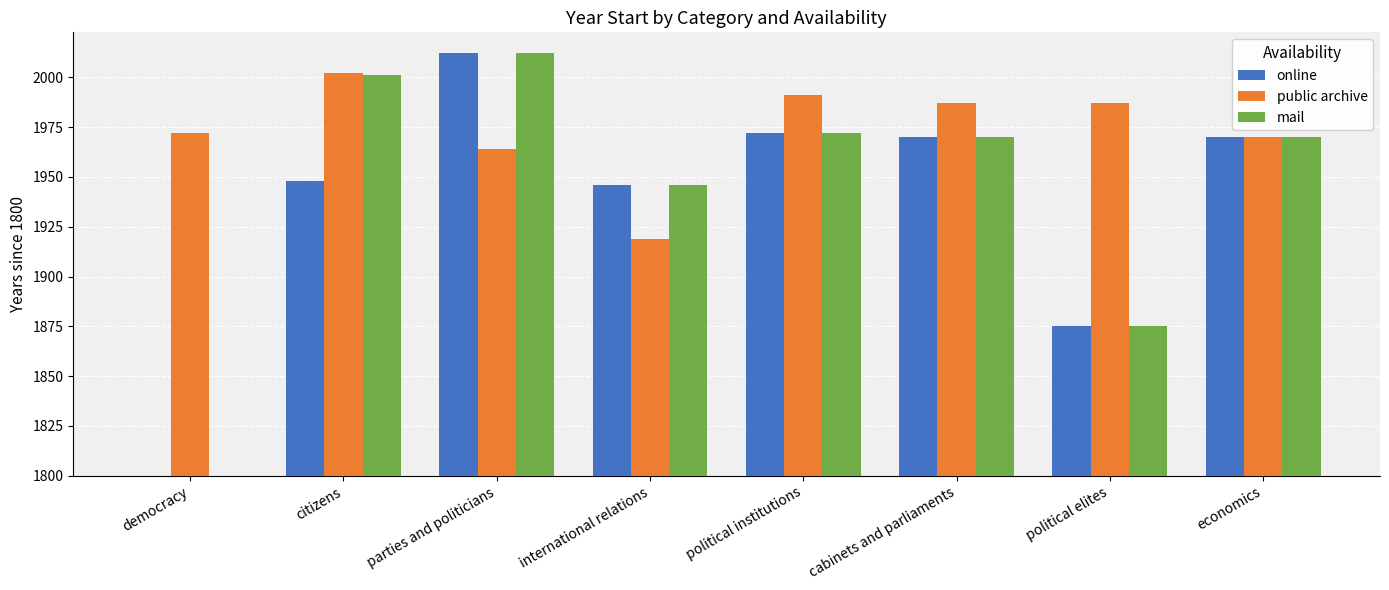

What are all the series names shown in the legend?

online, public archive, mail